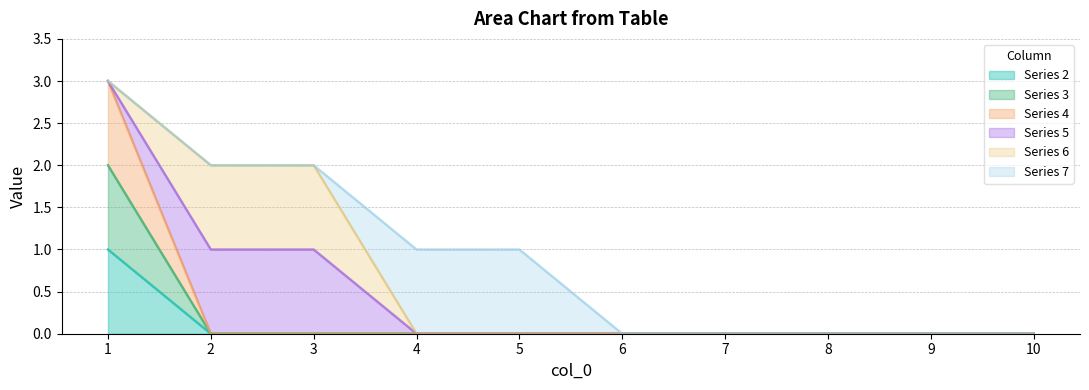

Is it true that 3 equals 3 at 1?

False